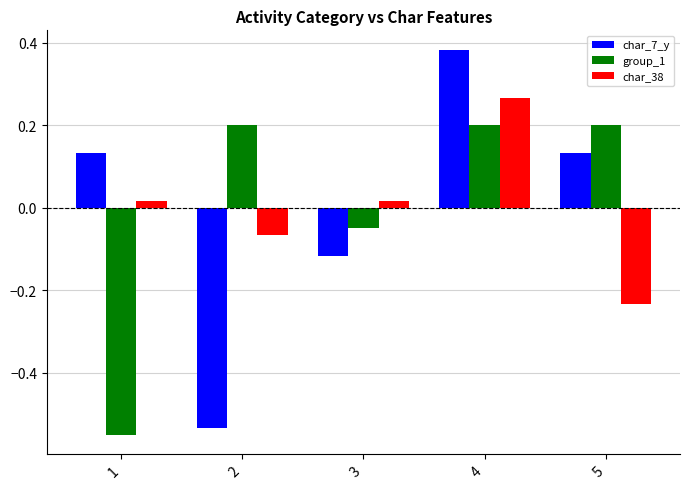

At which label does char_38 first exceed 0?

1